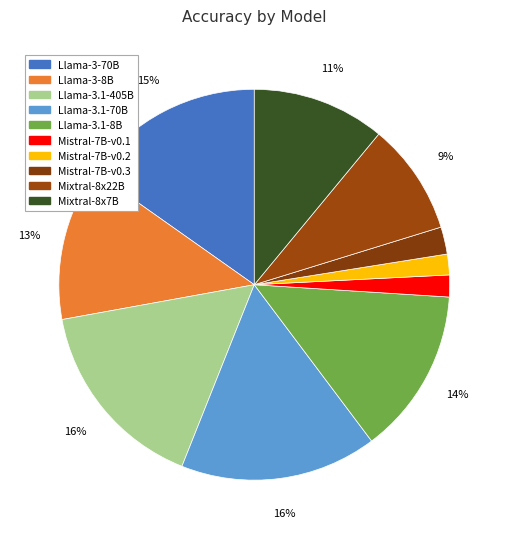

What is the largest slice in the pie chart?

Llama-3.1-70B